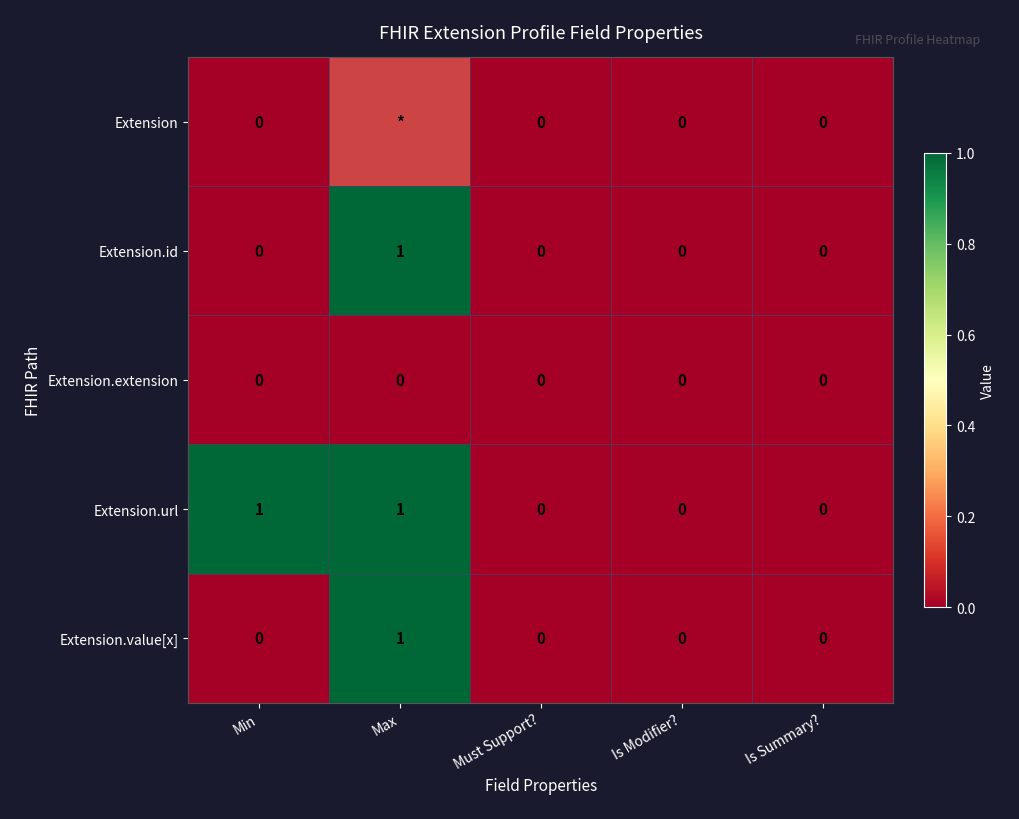

Which series changed the most between Min and Must Support??

Extension.url